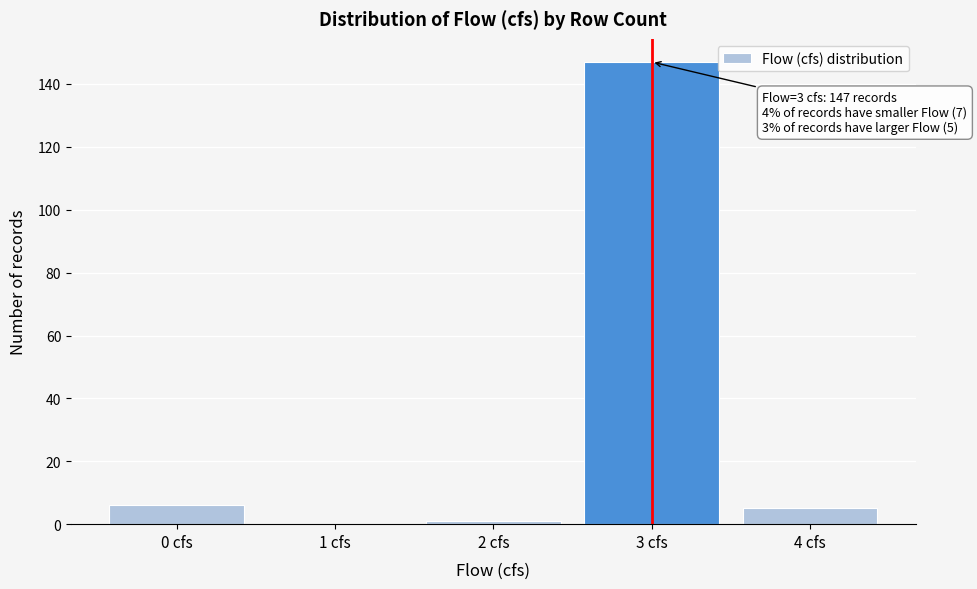

Reading left to right, transcribe all the data shown in this chart.

0 cfs=6	1 cfs=0	2 cfs=1	3 cfs=147	4 cfs=5